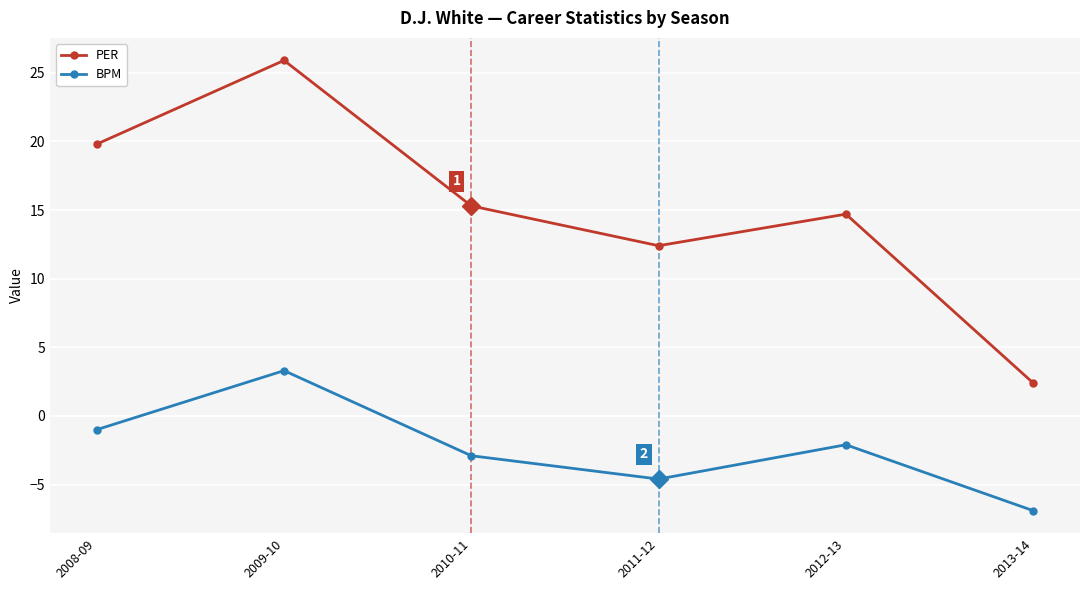

Which series has the widest spread of values?

PER